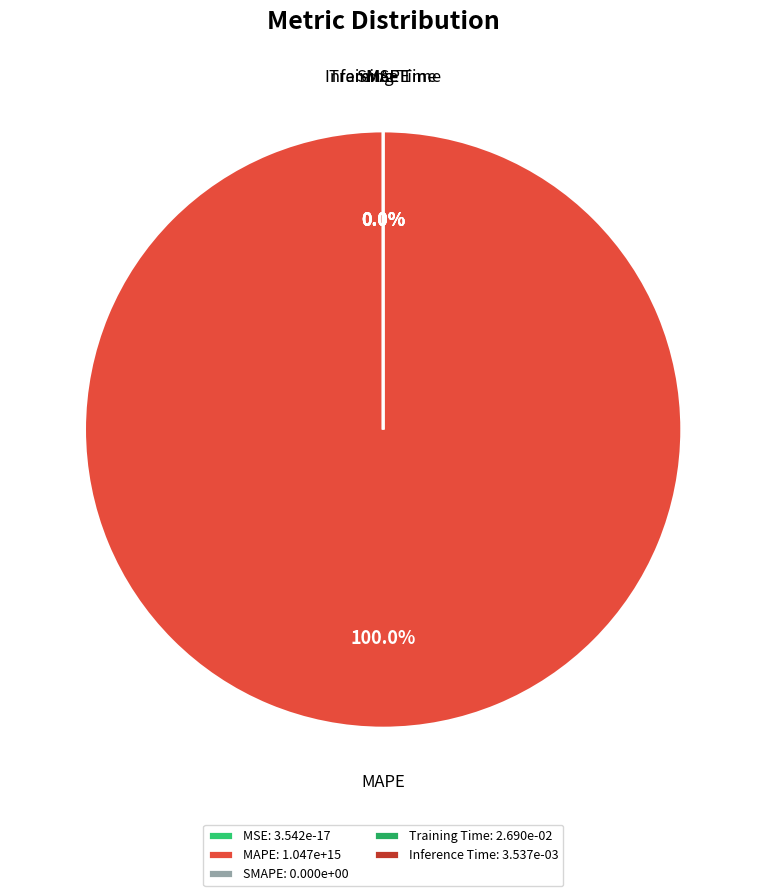

What portion of the pie excludes MSE?

100.0%